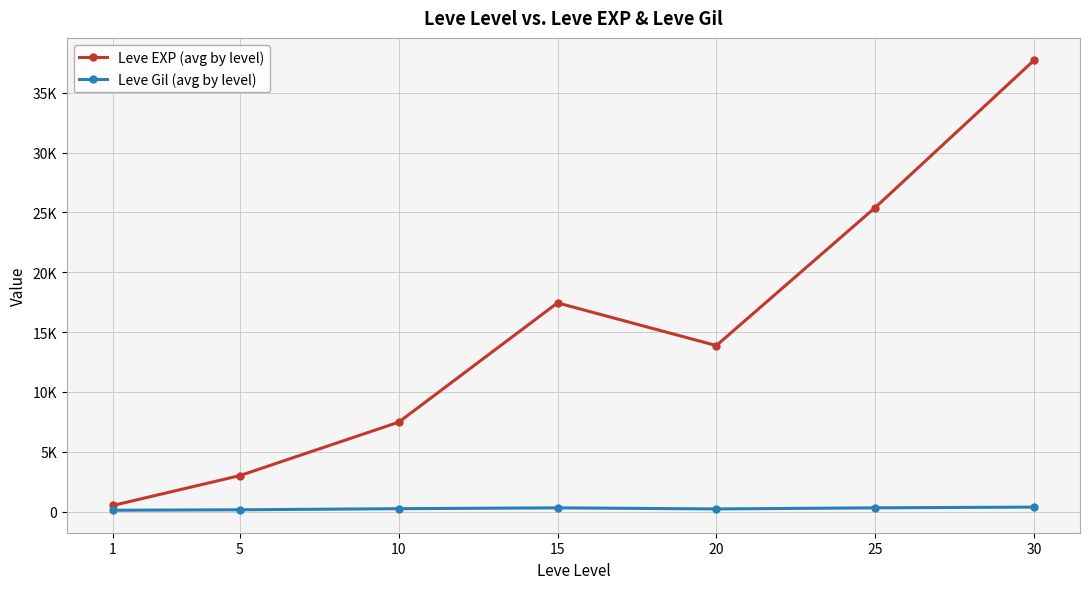

At 15, list the series in order from smallest to largest.

Leve Gil (avg by level), Leve EXP (avg by level)